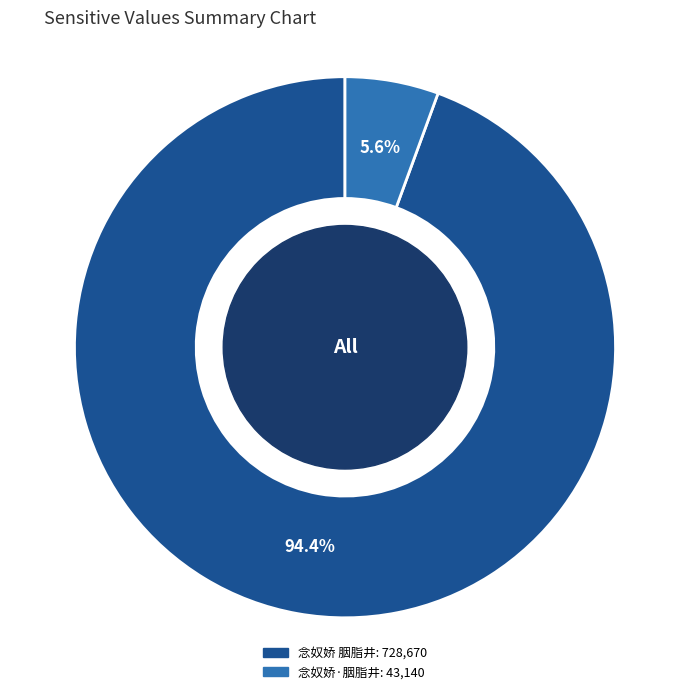

Is there any slice that represents more than half of the pie?

Yes